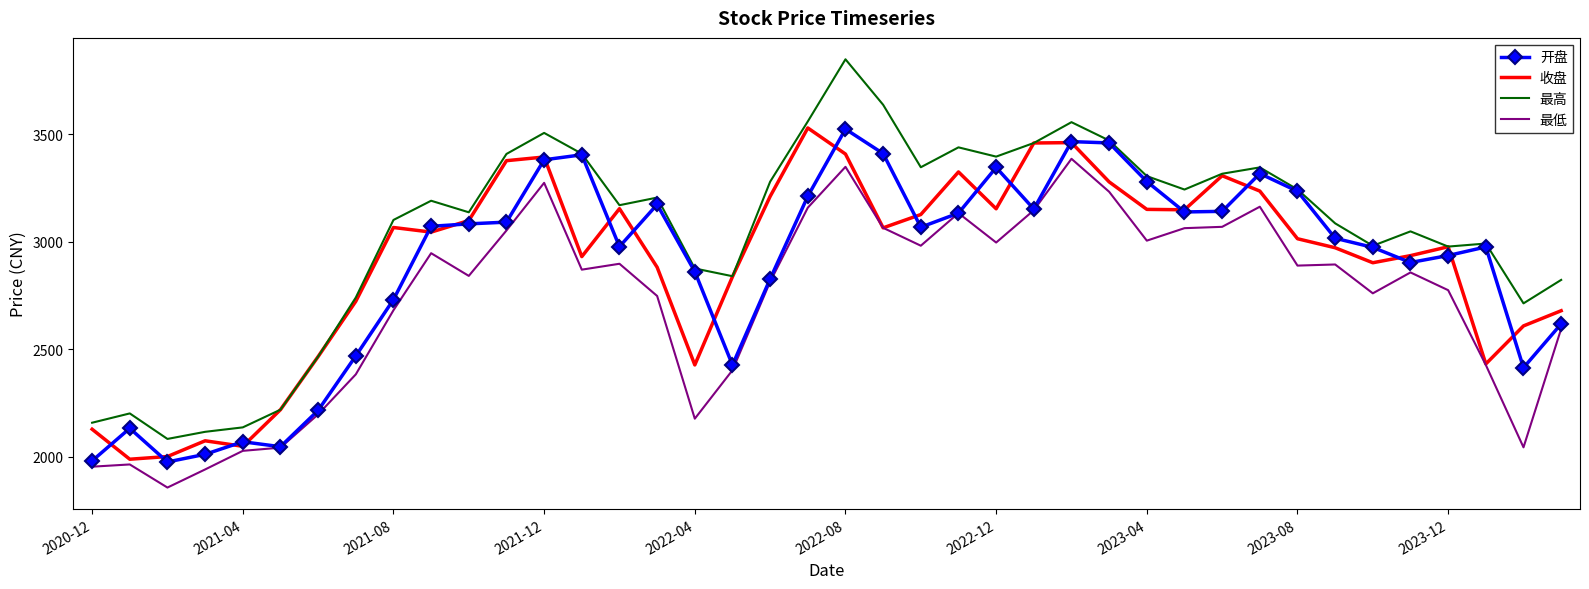

True or false: 开盘 and 收盘 cross at least once.

True